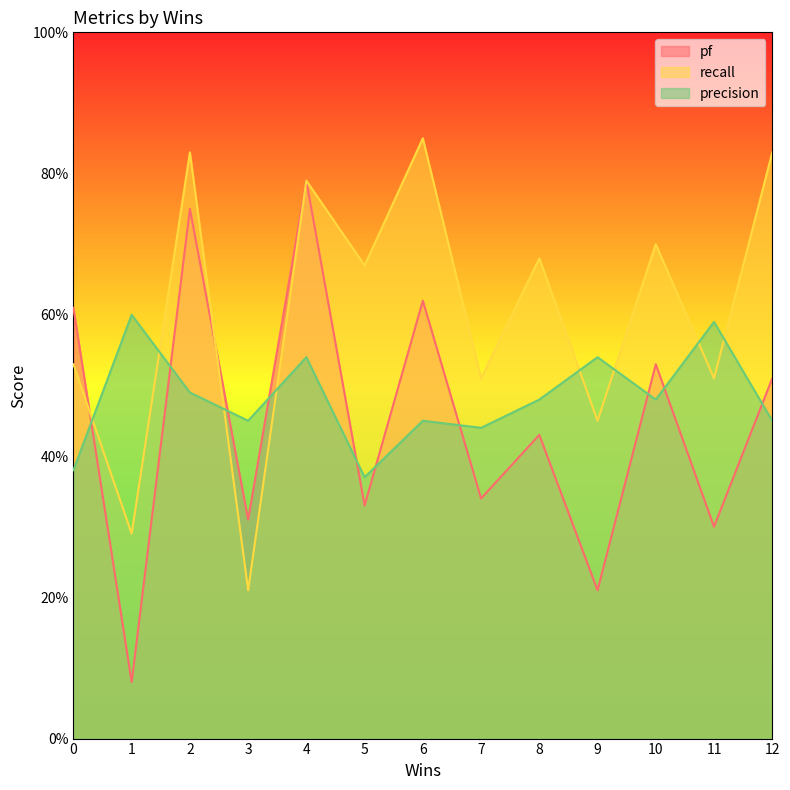

Which series changed the most between 5 and 8?

precision